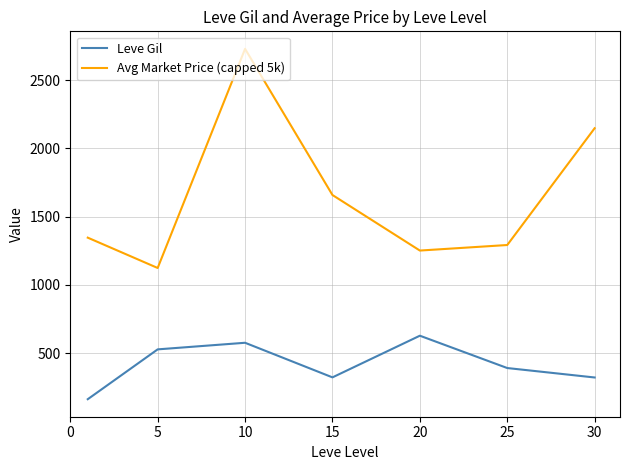

List the series in order of their overall mean, lowest first.

Leve Gil, Avg Market Price (capped 5k)